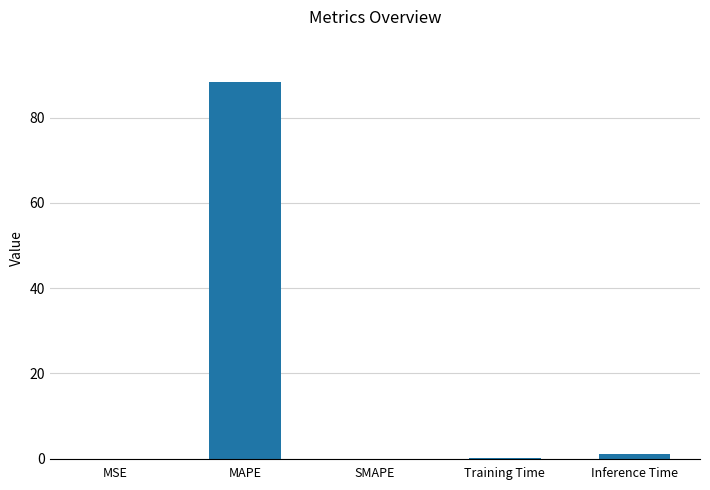

Which category has the highest value across all series?

MAPE